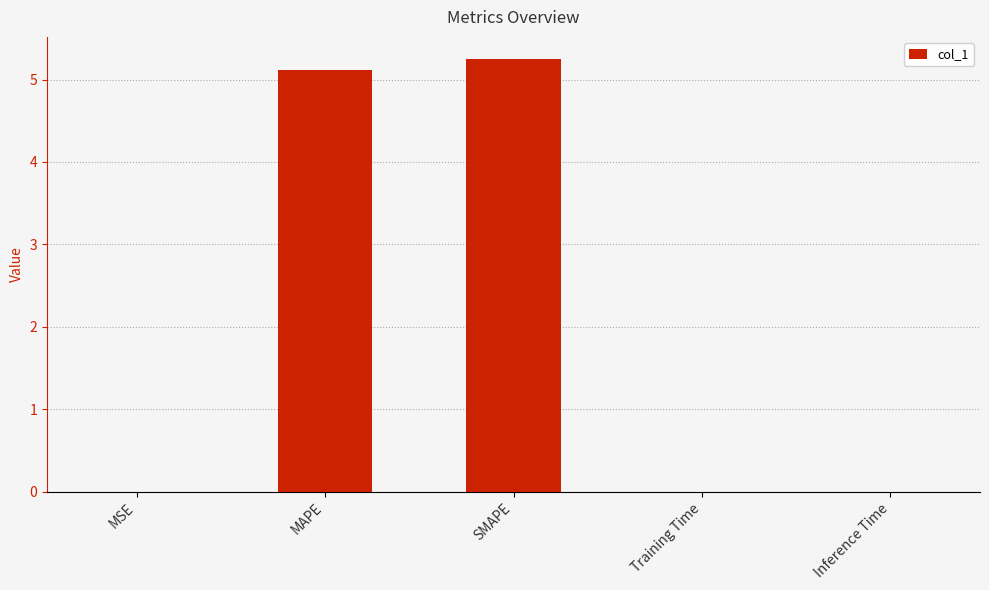

What is the sum of all values?

10.4